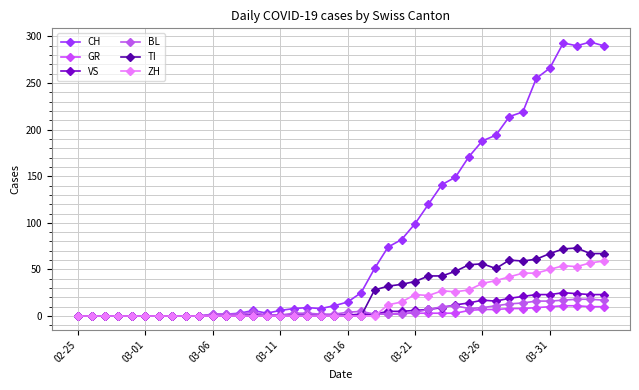

How many lines are shown in the chart?

6